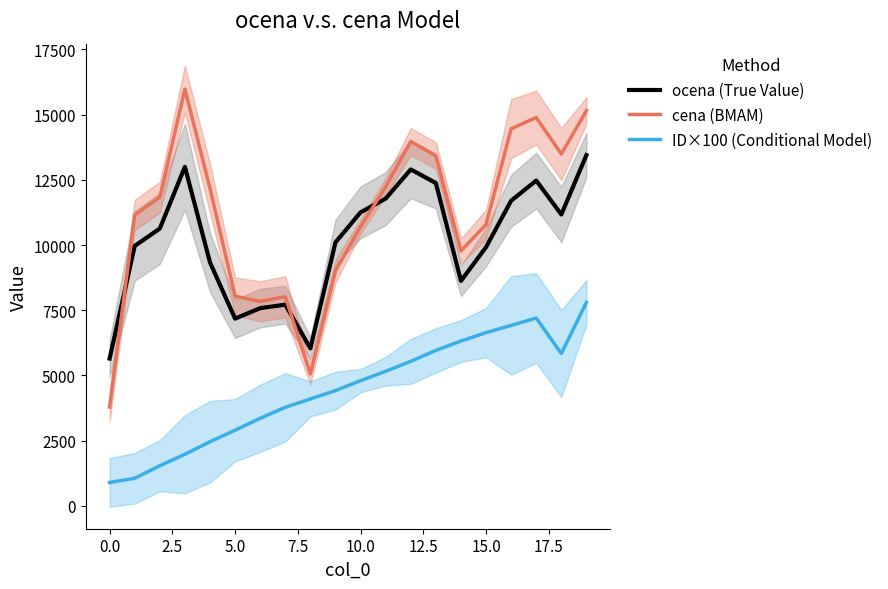

What is the lowest value of the ID×100 (Conditional Model) series?

900.0